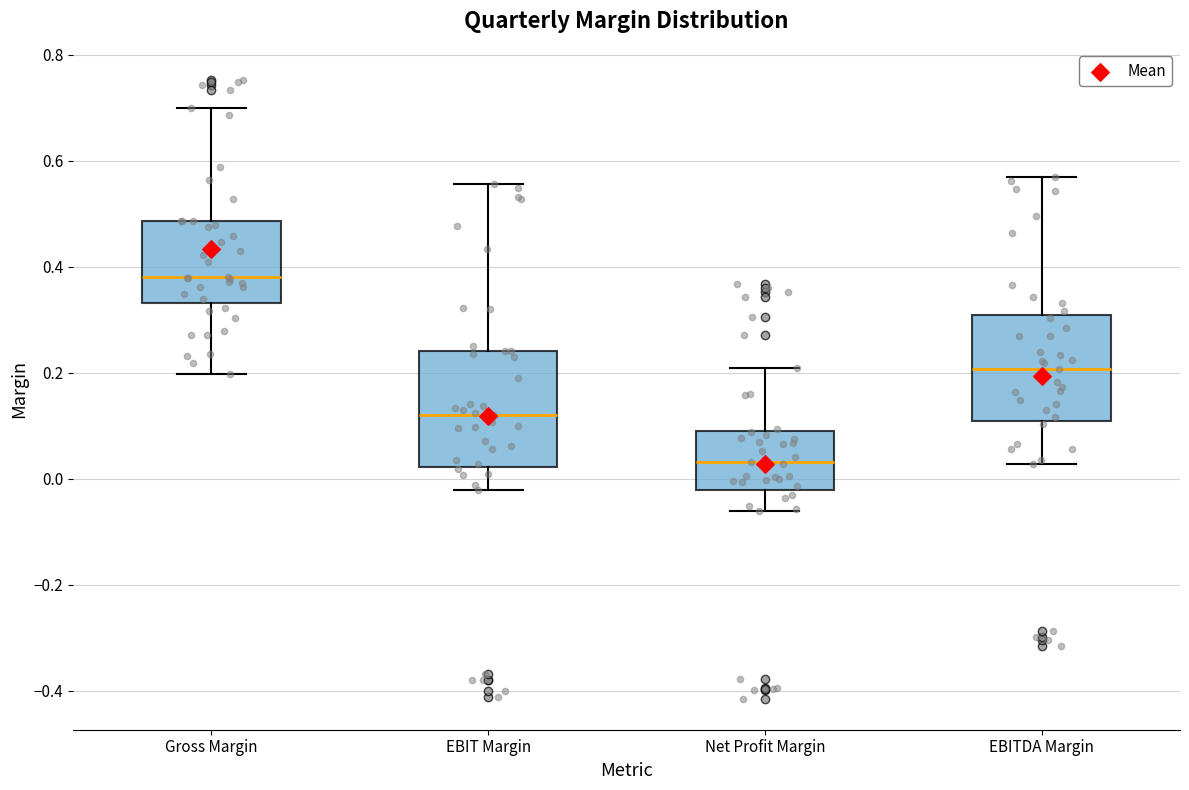

Reading left to right, transcribe this box plot: for each box, give where its median line is, the range the box spans, and where its two whiskers end, as read against the y-axis. The values are not printed on the chart, so give them approximately, as read against the axis.

Gross Margin: median 0.38, box 0.34 to 0.48, whiskers 0.20 to 0.70
EBIT Margin: median 0.12, box 0.02 to 0.24, whiskers -0.02 to 0.56
Net Profit Margin: median 0.04, box -0.02 to 0.10, whiskers -0.06 to 0.20
EBITDA Margin: median 0.20, box 0.10 to 0.30, whiskers 0.02 to 0.58